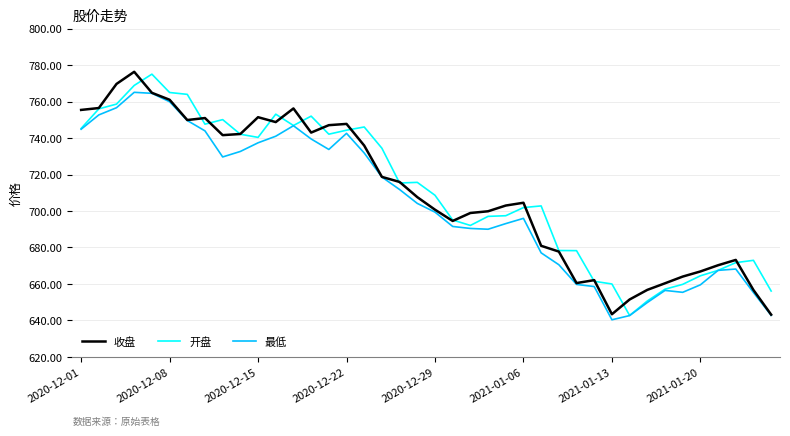

What is the lowest value of the 收盘 series?

643.2